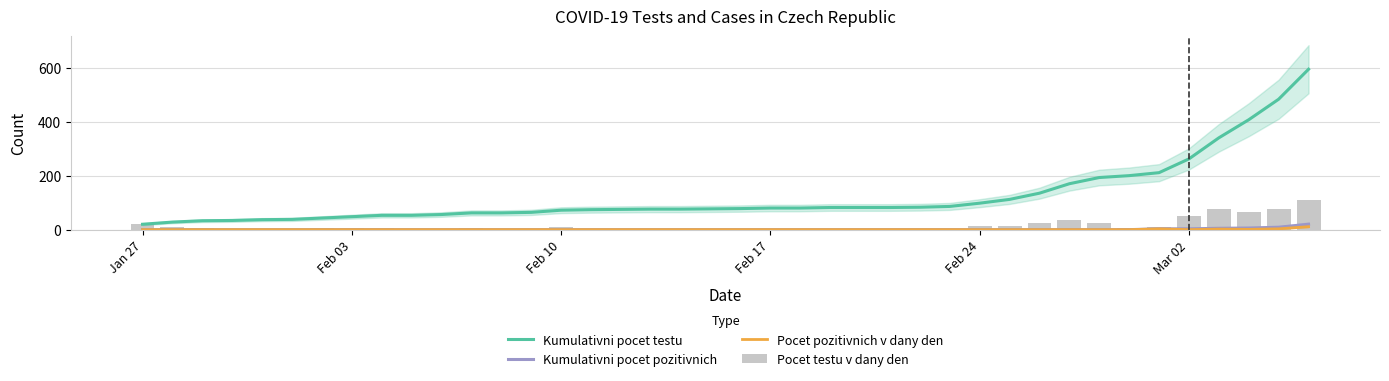

True or false: Kumulativni pocet pozitivnich and Kumulativni pocet testu intersect in this chart.

False